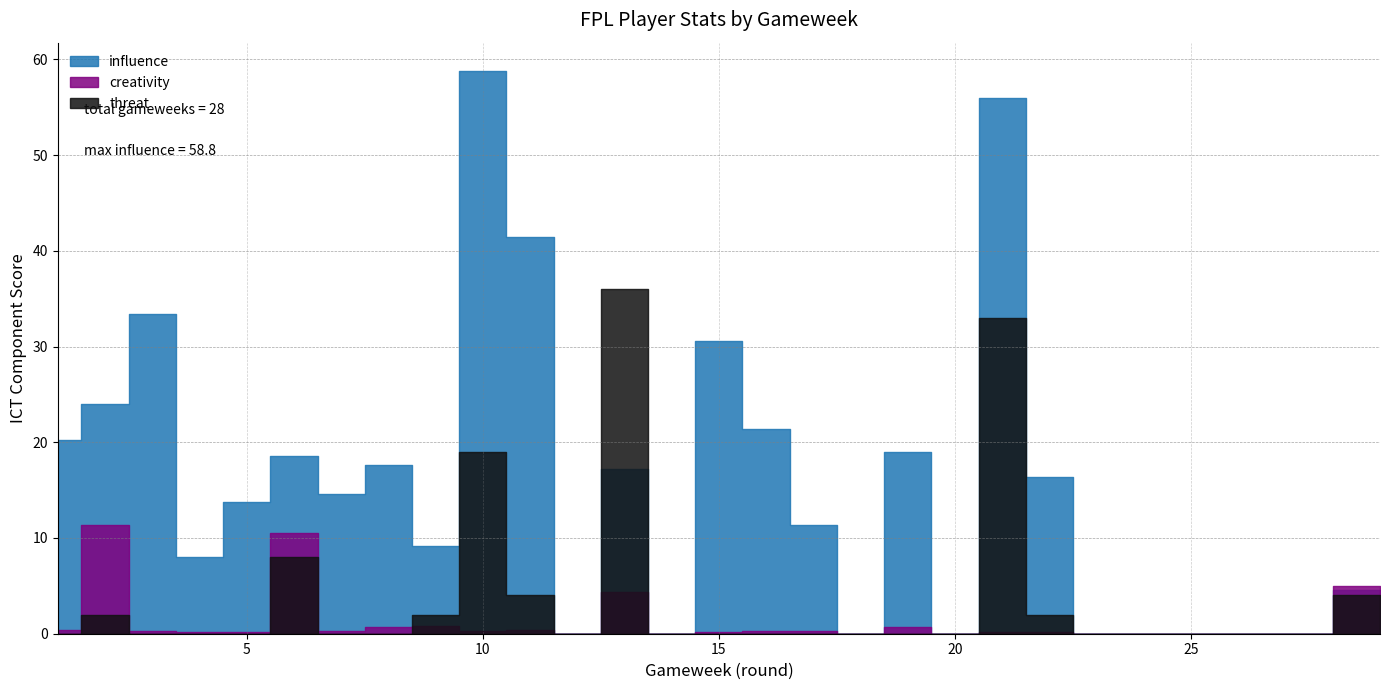

Which series has the largest total across all categories?

influence